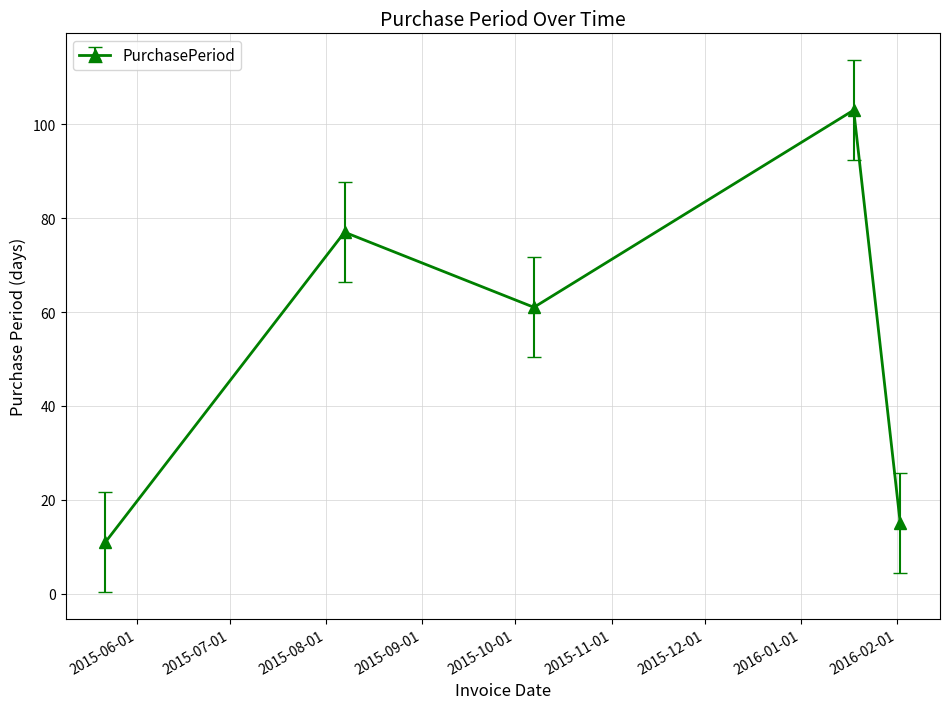

True or false: there are more than 2 points higher than both neighbors.

False